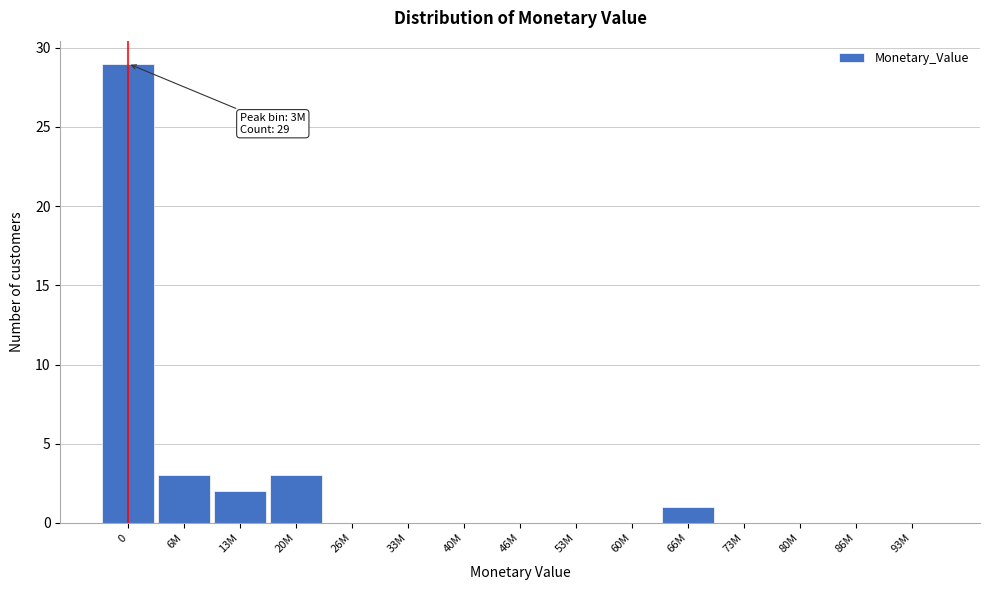

Reading right to left, list all the values displayed in this chart.

93M=0	86M=0	80M=0	73M=0	66M=1	60M=0	53M=0	46M=0	40M=0	33M=0	26M=0	20M=3	13M=2	6M=3	0=29